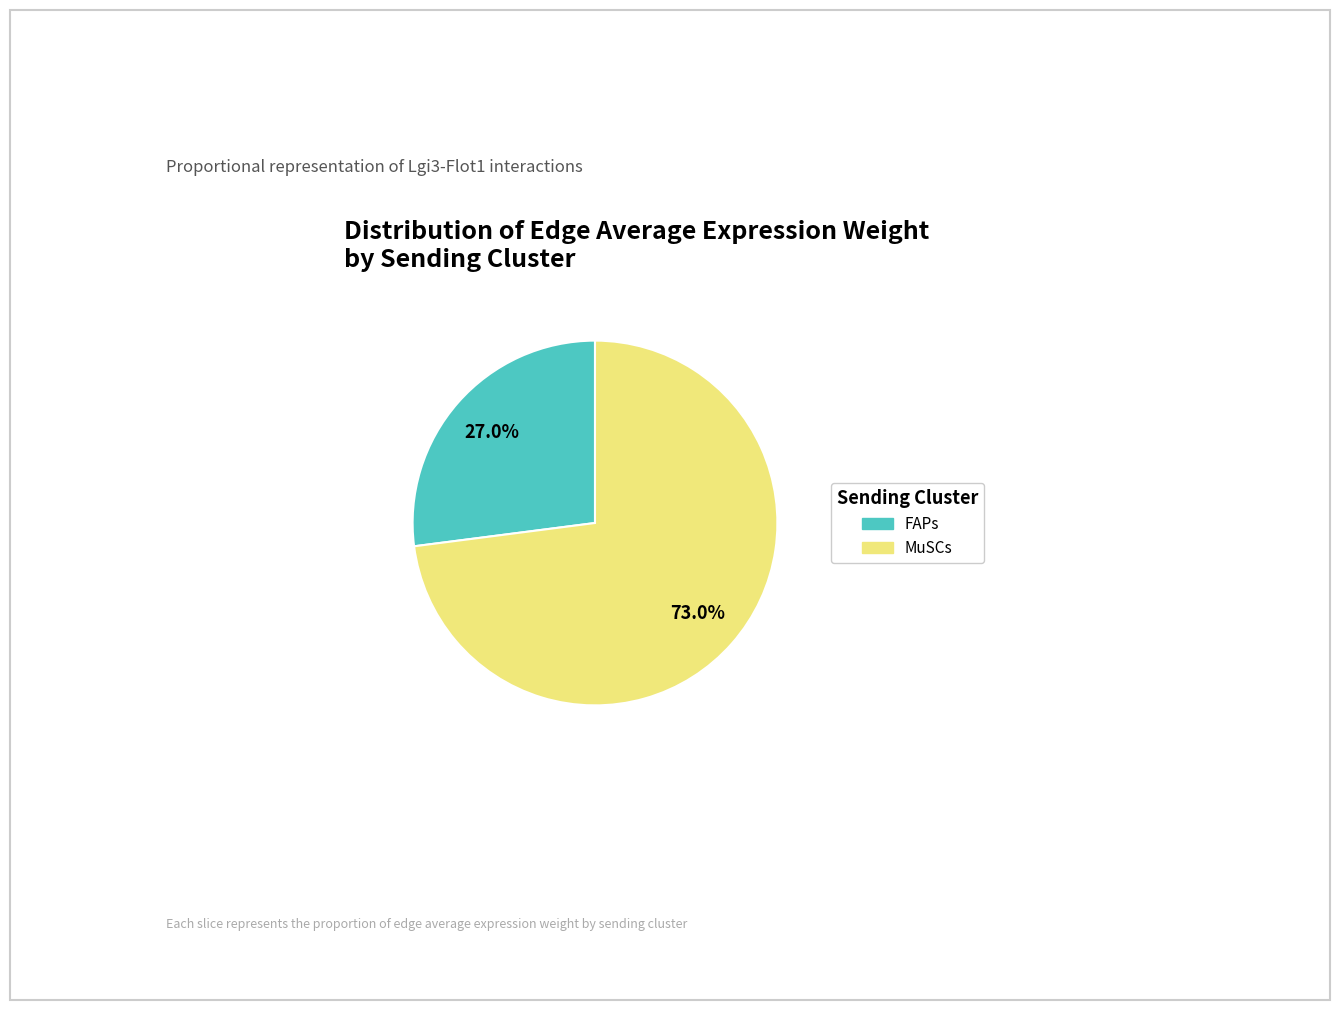

Does MuSCs represent more than half of the total?

Yes